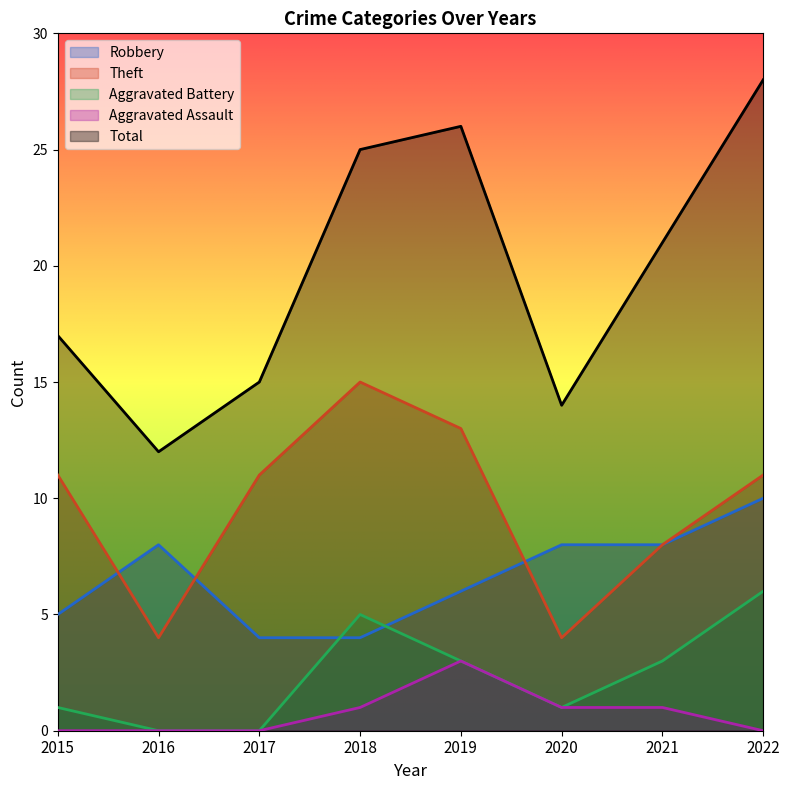

Reading right to left, list all the values displayed in this chart.

Robbery: 2022=10	2021=8	2020=8	2019=6	2018=4	2017=4	2016=8	2015=5
Theft: 2022=11	2021=8	2020=4	2019=13	2018=15	2017=11	2016=4	2015=11
Aggravated Battery: 2022=6	2021=3	2020=1	2019=3	2018=5	2017=0	2016=0	2015=1
Aggravated Assault: 2022=0	2021=1	2020=1	2019=3	2018=1	2017=0	2016=0	2015=0
Total: 2022=28	2021=21	2020=14	2019=26	2018=25	2017=15	2016=12	2015=17